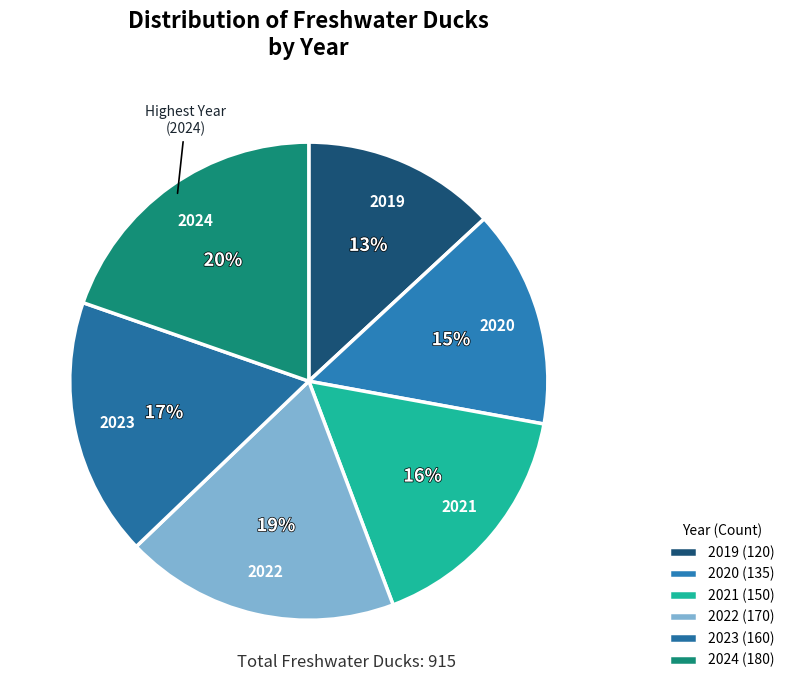

To the nearest percent, what portion does 2023 represent?

17%